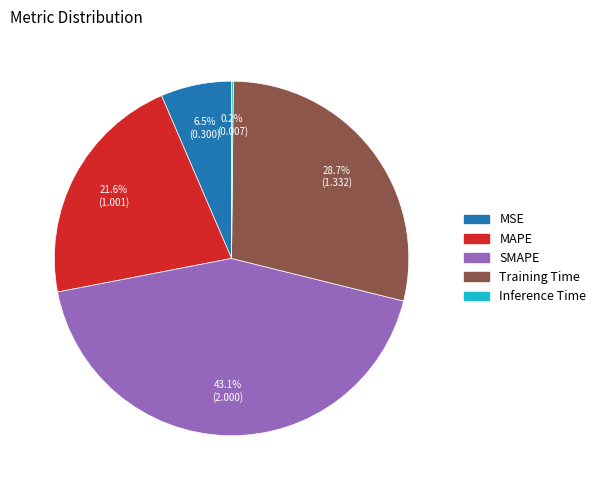

To the nearest percent, what is the average slice percentage?

20%